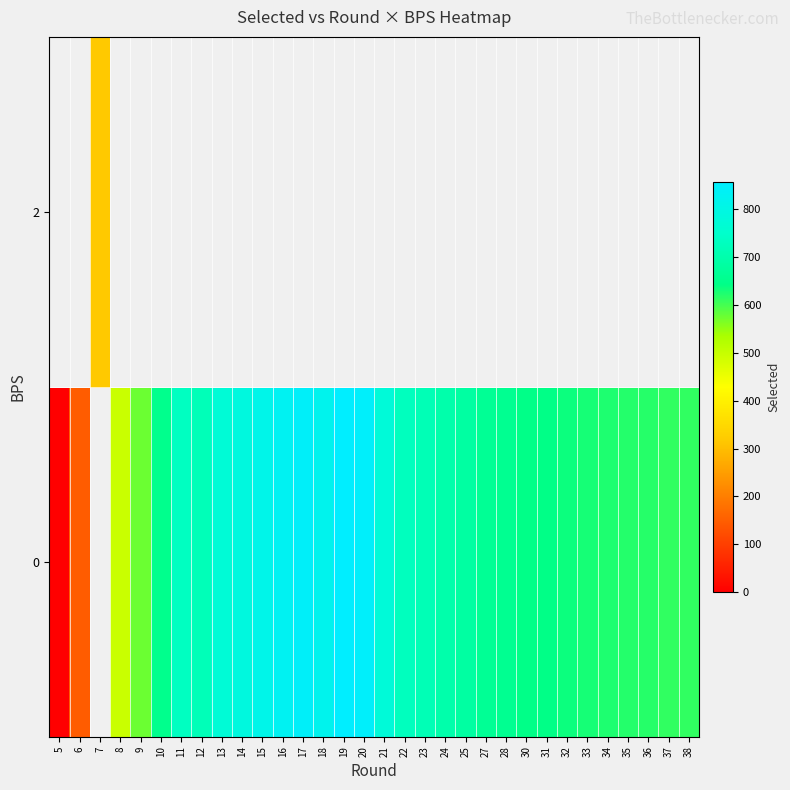

What is the sum of the row_0 values at 23 and 11?

1449.0